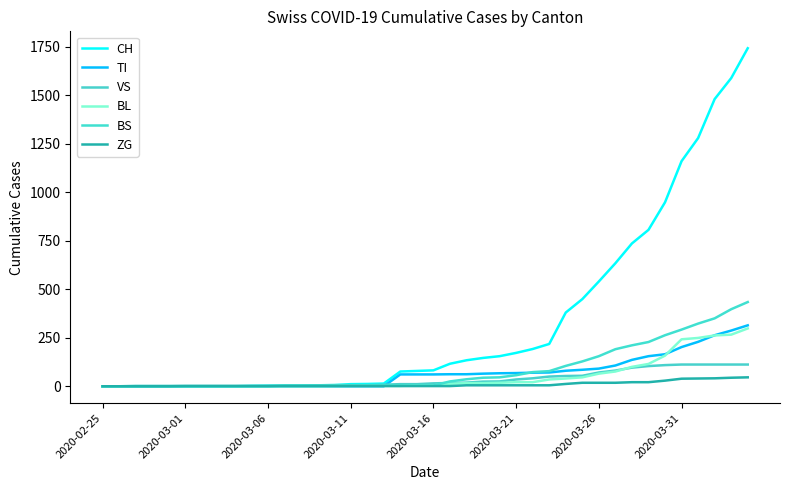

Rank the series by their maximum value, from highest to lowest.

CH, BS, TI, BL, VS, ZG